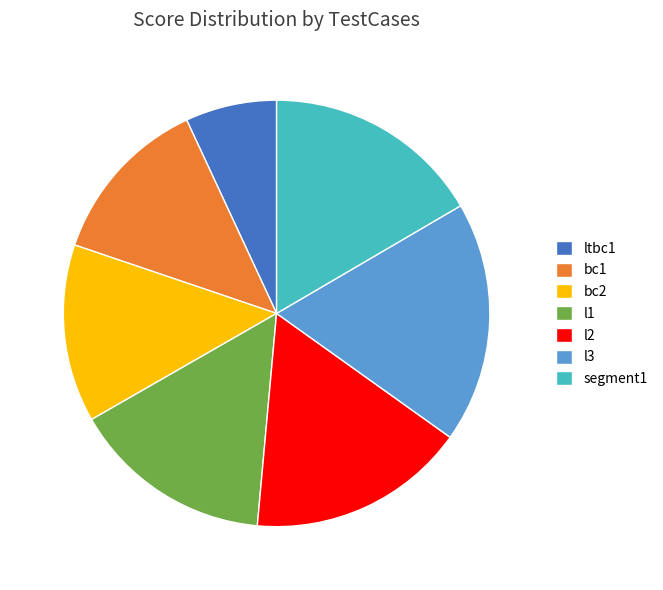

Approximately how many times larger is the value at bc2 compared to segment1?

0.8